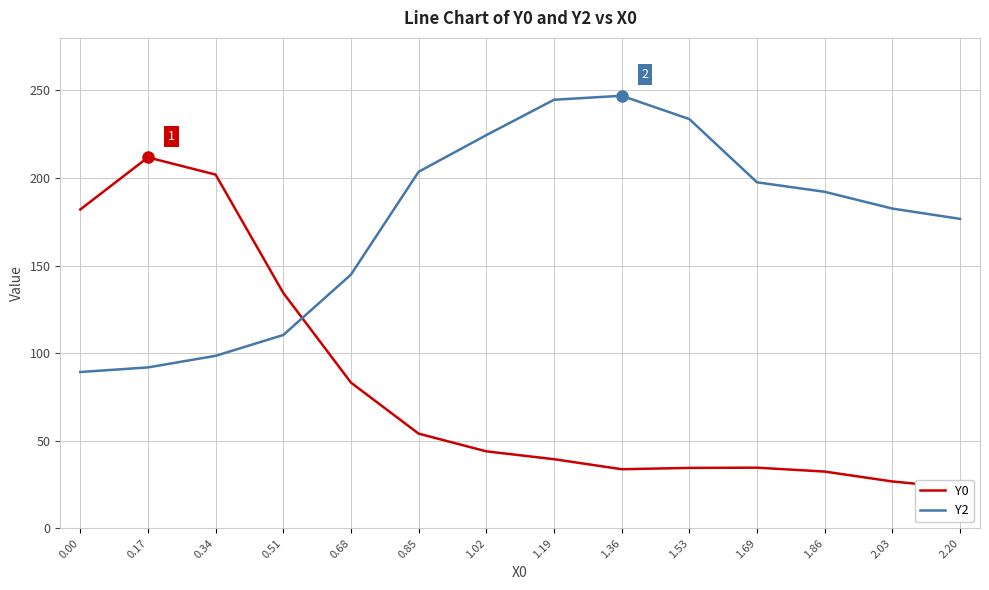

Which series has the widest spread of values?

Y0